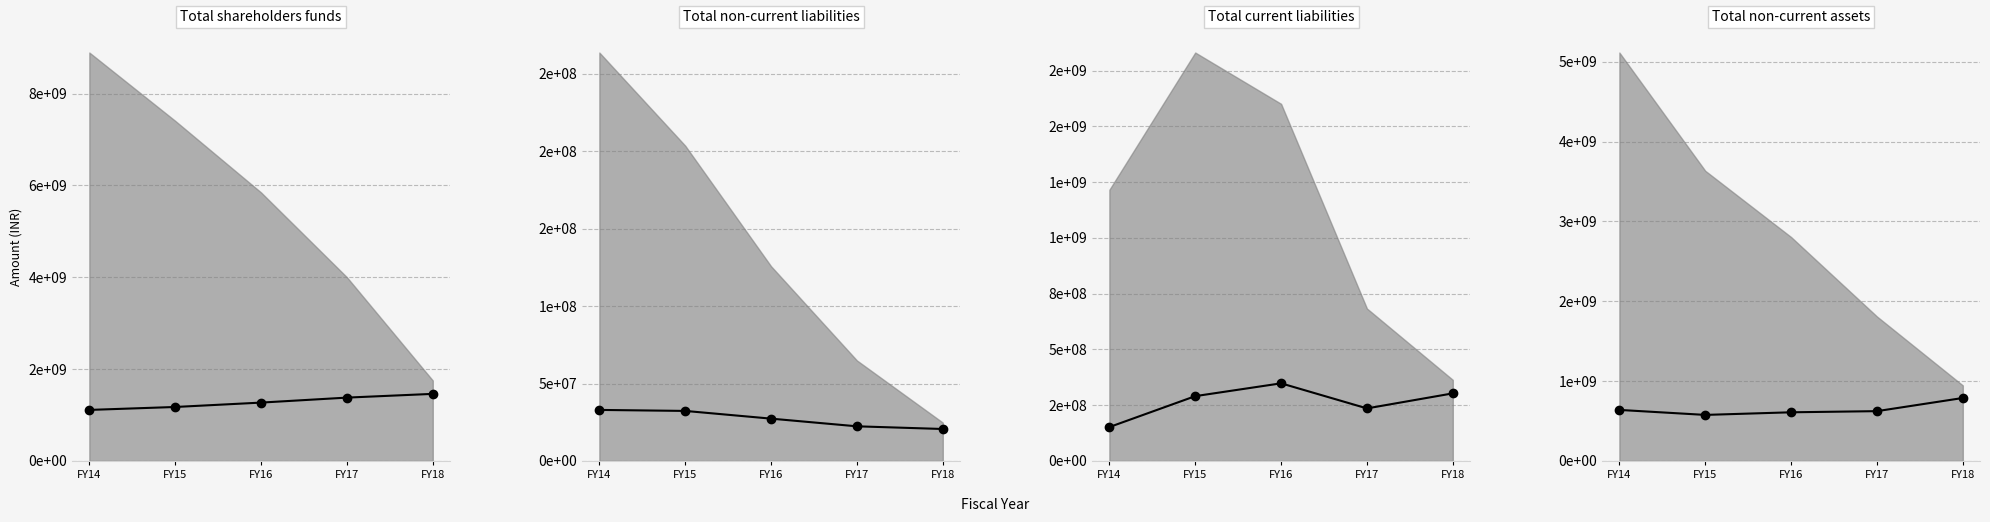

Reading right to left, extract all data points from this chart.

Total shareholders funds: FY18=1461285000	FY17=1379975000	FY16=1271429000	FY15=1175918000	FY14=1111926287
Total non-current liabilities: FY18=20645000	FY17=22375000	FY16=27328000	FY15=32308000	FY14=32957986
Total current liabilities: FY18=303182000	FY17=235755000	FY16=348195000	FY15=290737000	FY14=152031067
Total non-current assets: FY18=789040000	FY17=624137000	FY16=609844000	FY15=577055000	FY14=639565922